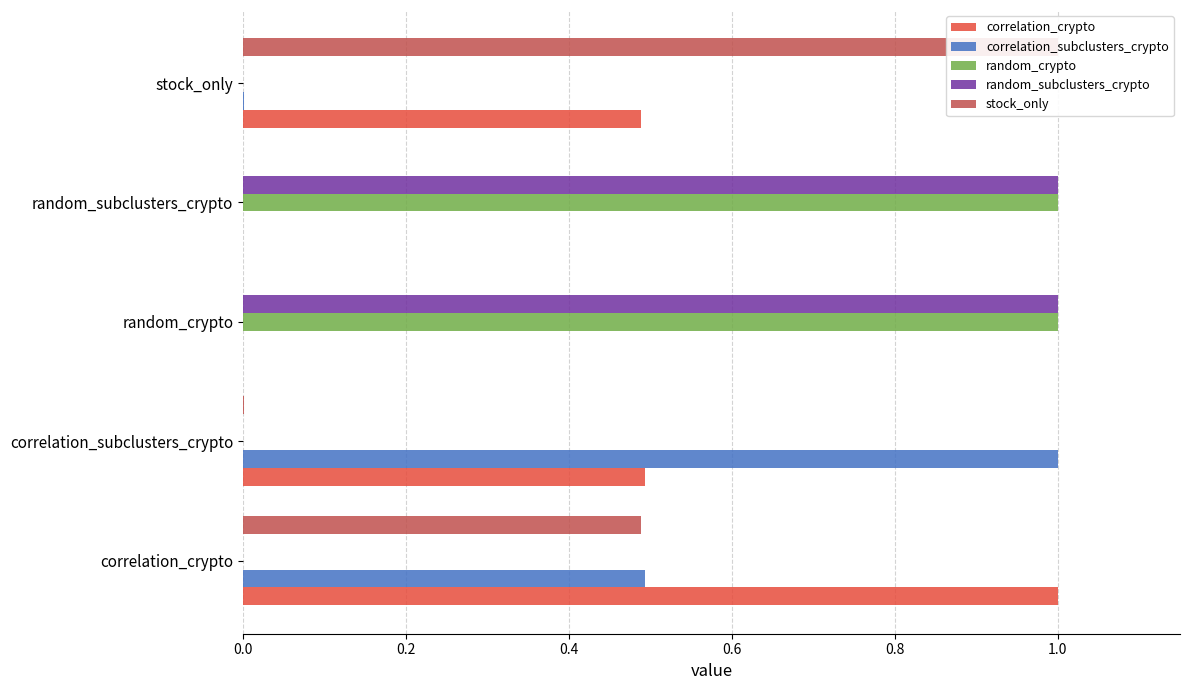

Between correlation_crypto and random_crypto, which series saw the biggest shift?

correlation_crypto